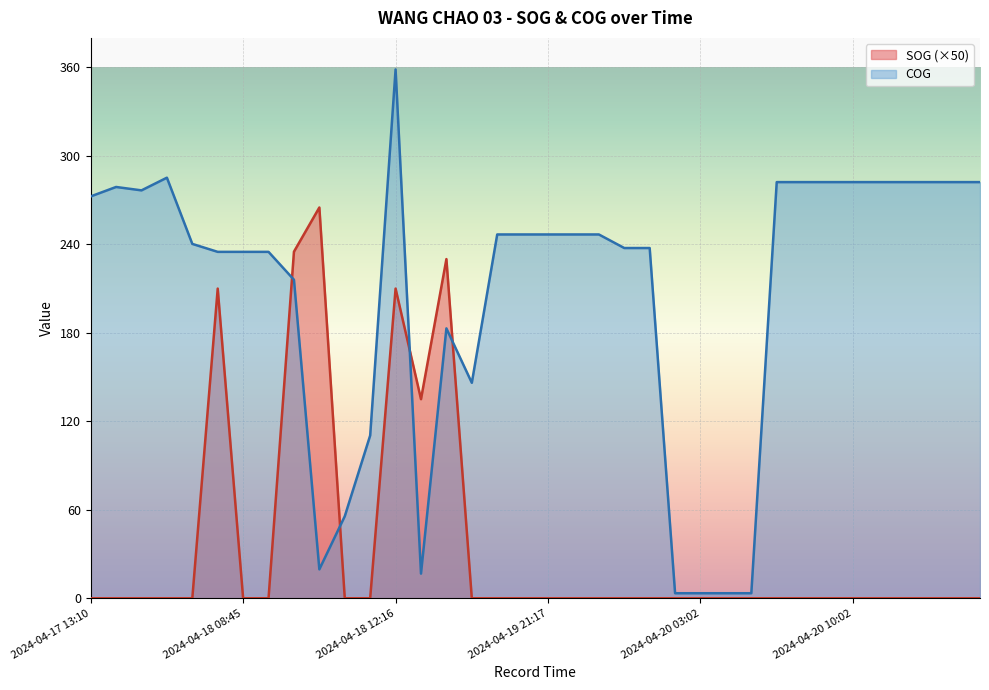

At which label does COG reach its peak?

2024-04-18 12:16